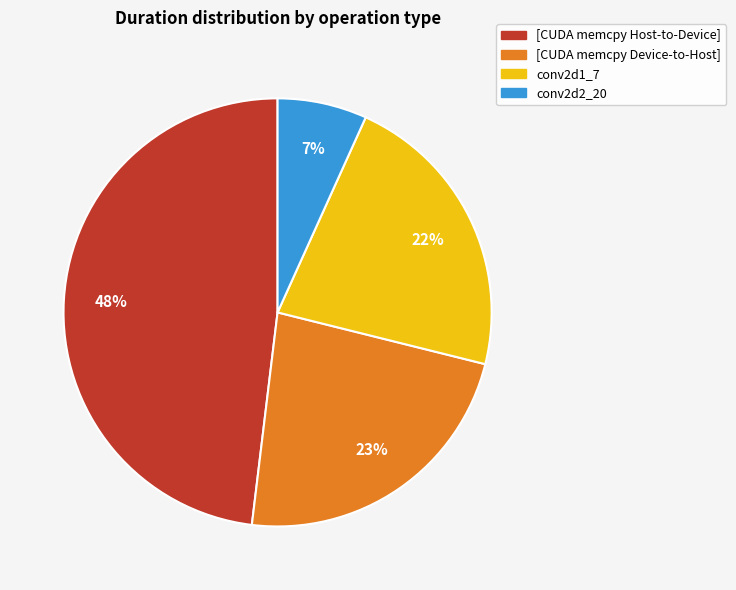

To the nearest percent, what is the average slice percentage?

25%